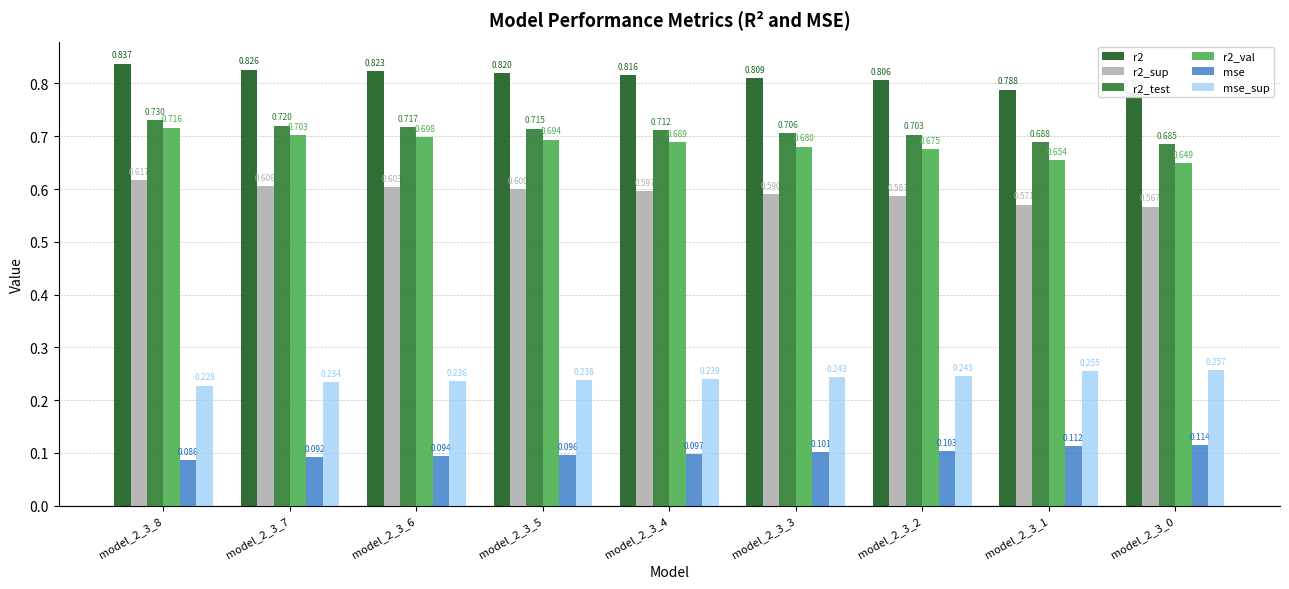

What is the greatest value displayed?

0.8